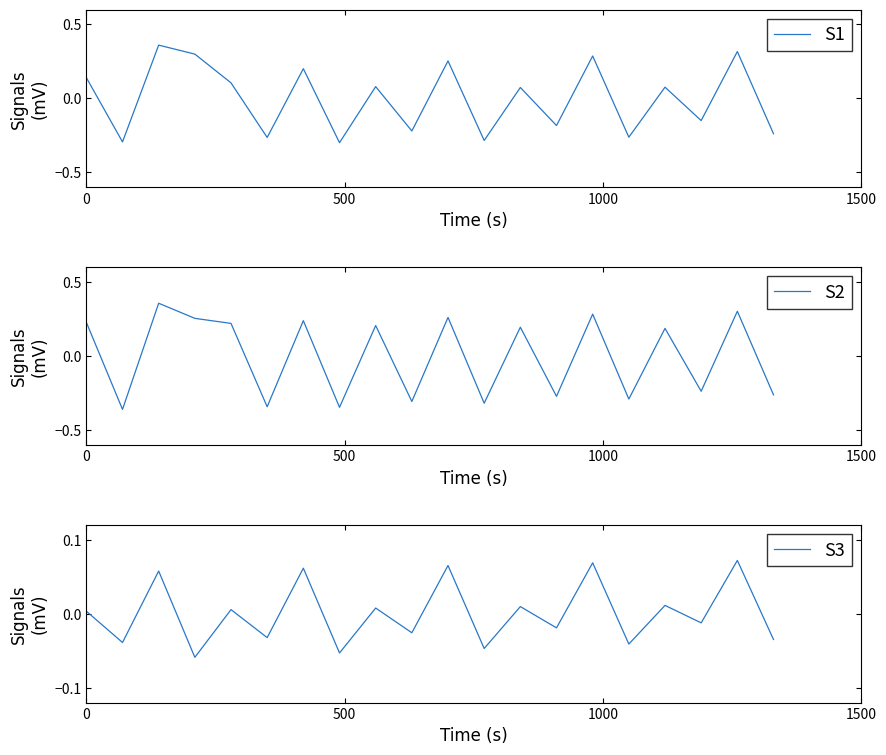

What are all the series names shown in the legend?

S1, S2, S3